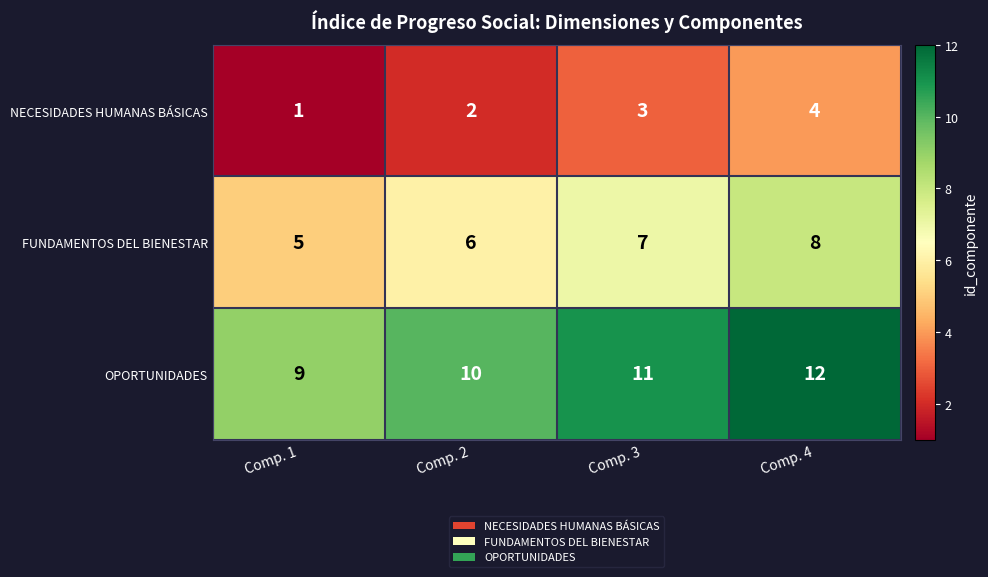

Which category has the highest value in the NECESIDADES HUMANAS BÁSICAS series?

Comp. 4